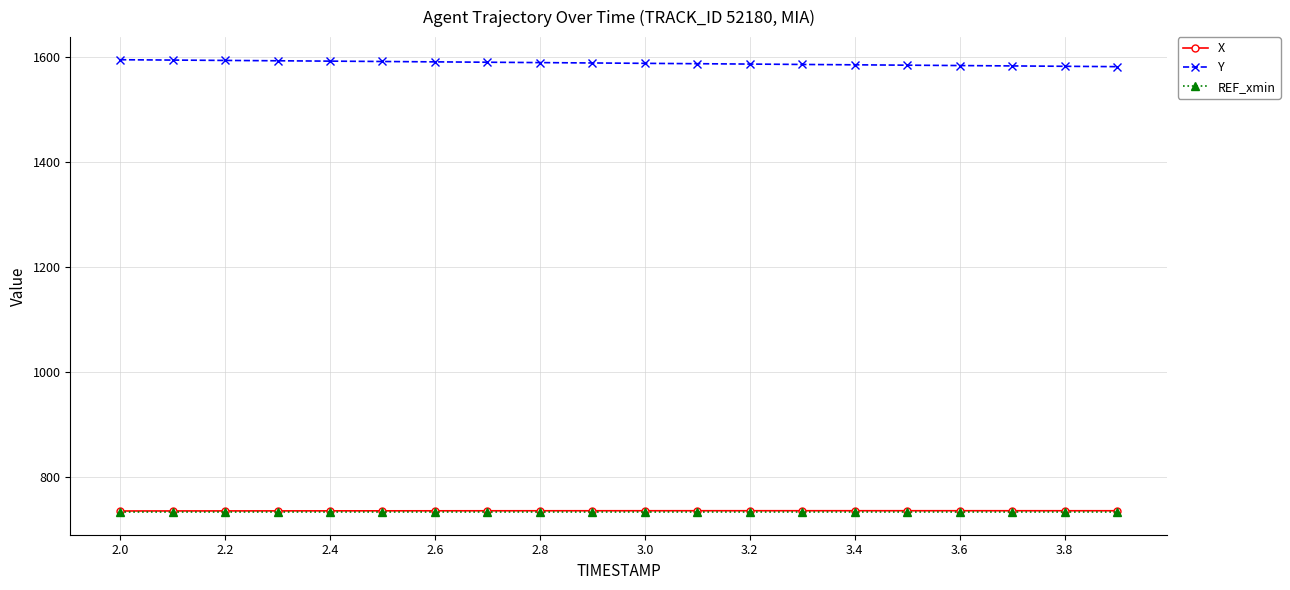

At how many categories does at least one series exceed 1063?

20